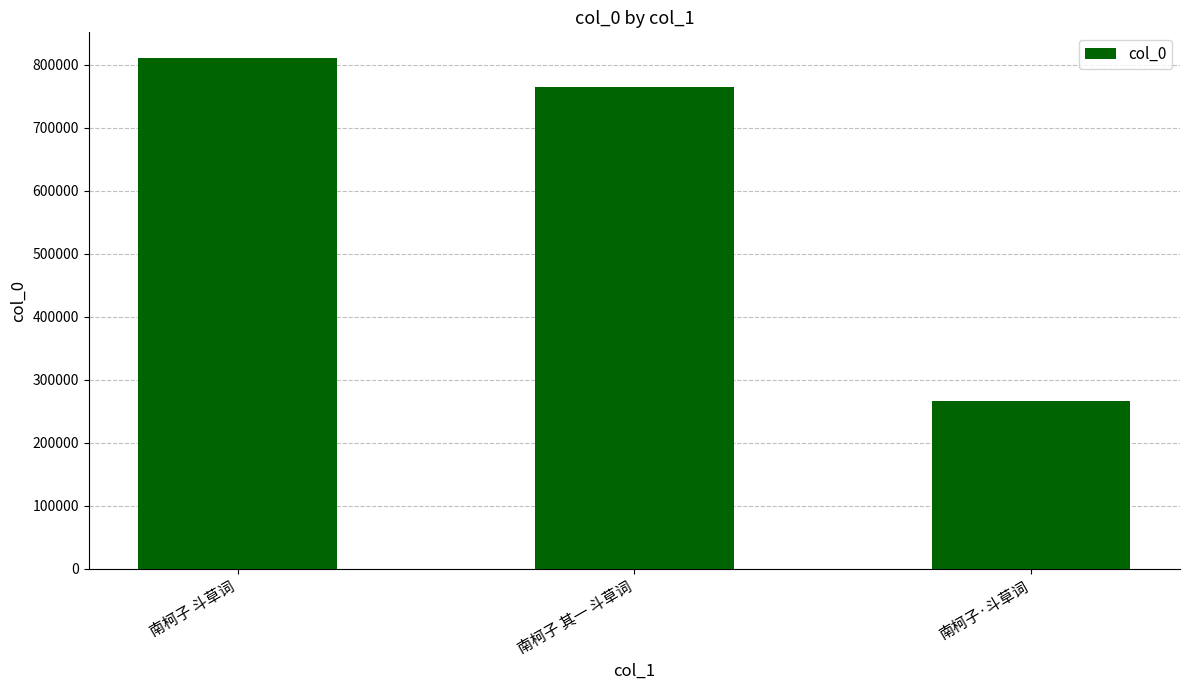

What is the maximum value shown in the chart?

810694